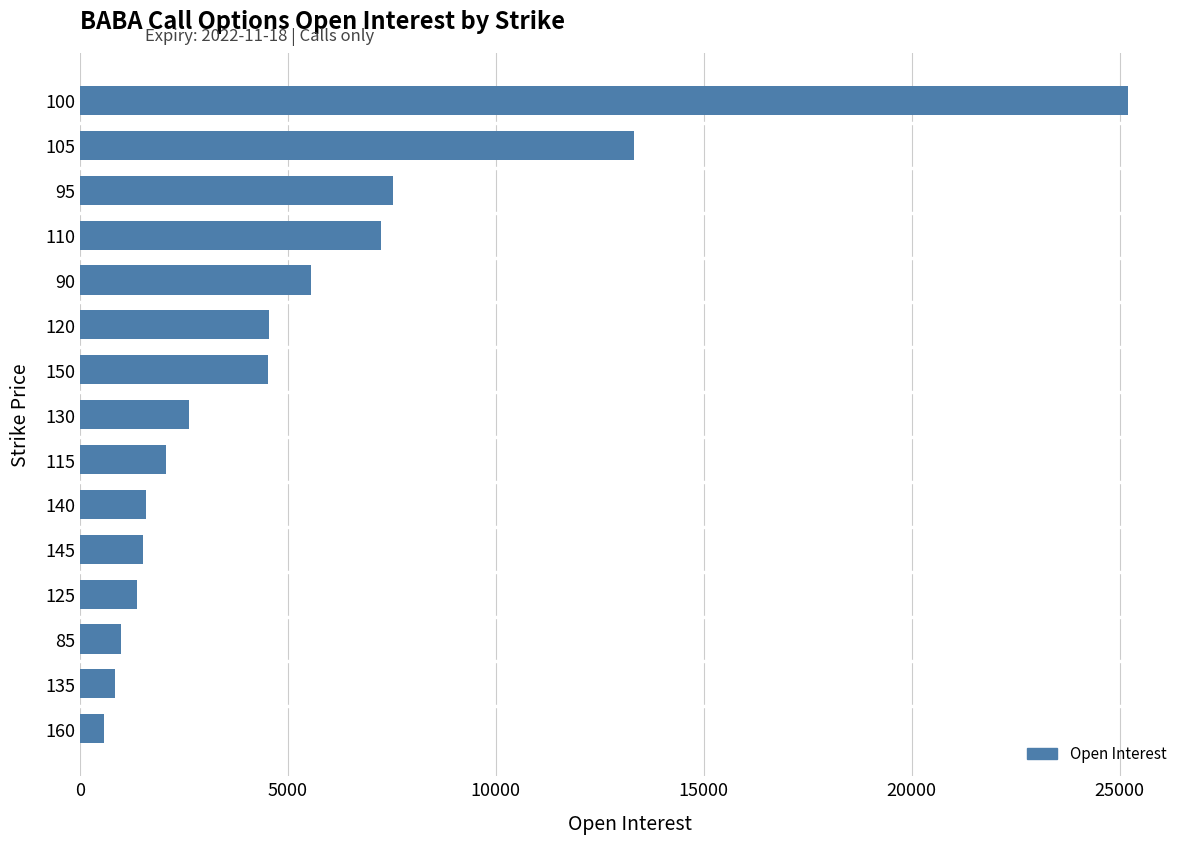

What is the approximate value at 135?

859